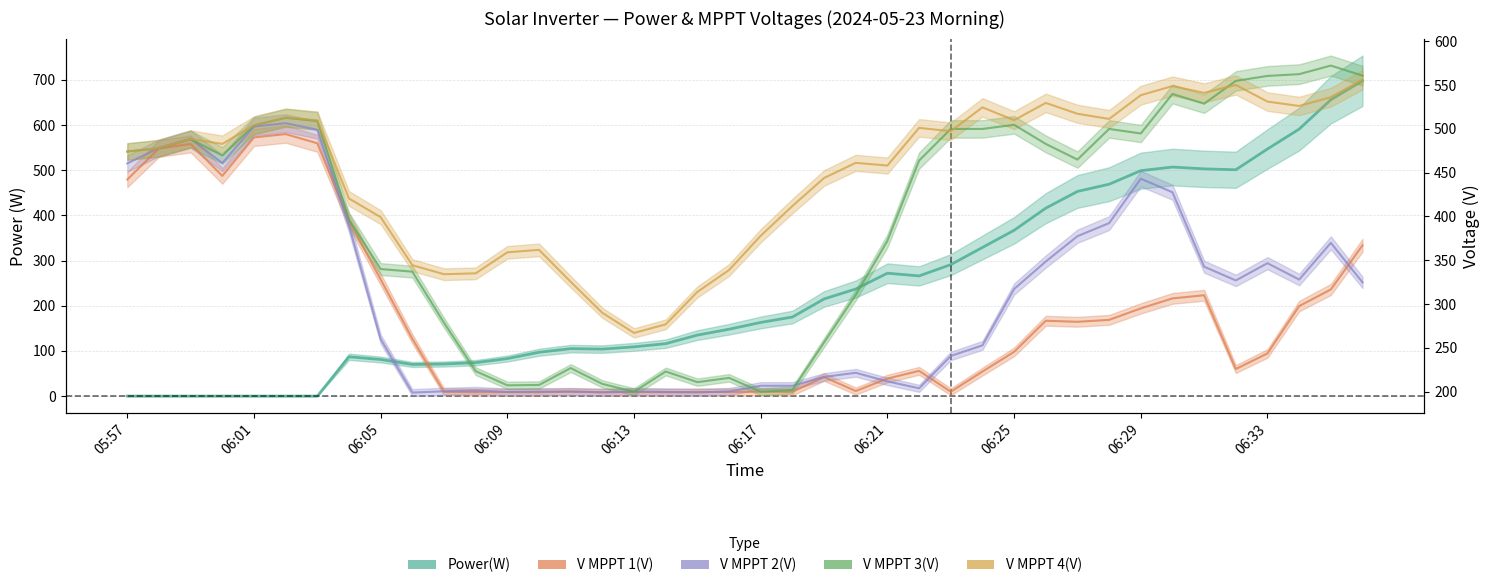

What are all the series names shown in the legend?

Power(W), V MPPT 1(V), V MPPT 2(V), V MPPT 3(V), V MPPT 4(V)